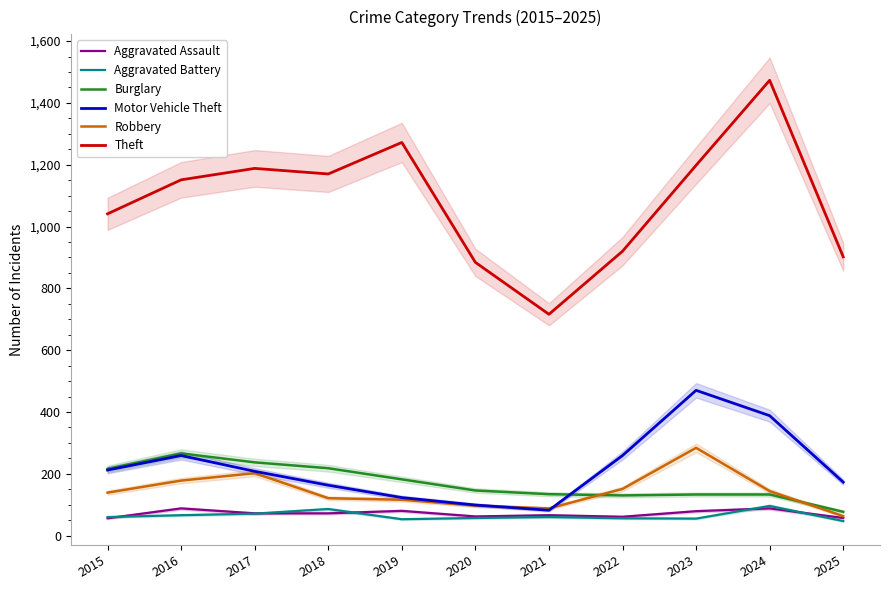

The value of Aggravated Assault at 2017 is 37. True or false?

False